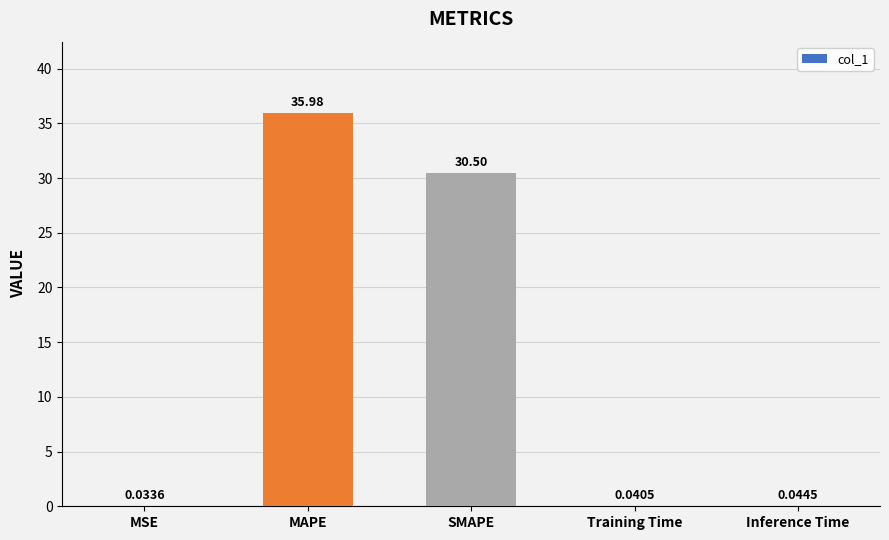

What is the change in value from MAPE to SMAPE?

-5.5